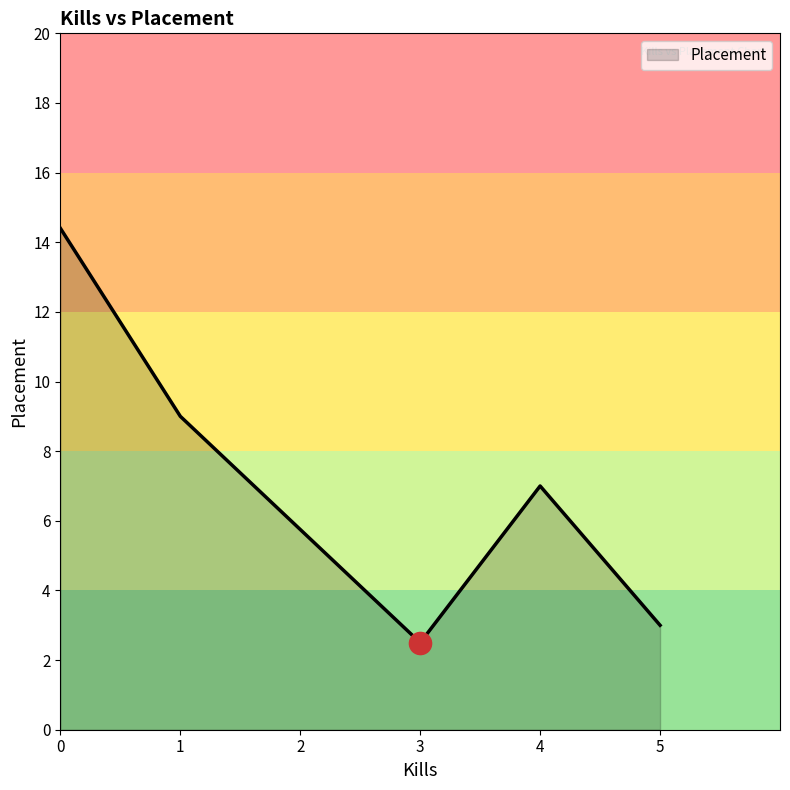

What is the ratio of the value at 0 to the value at 1?

1.6